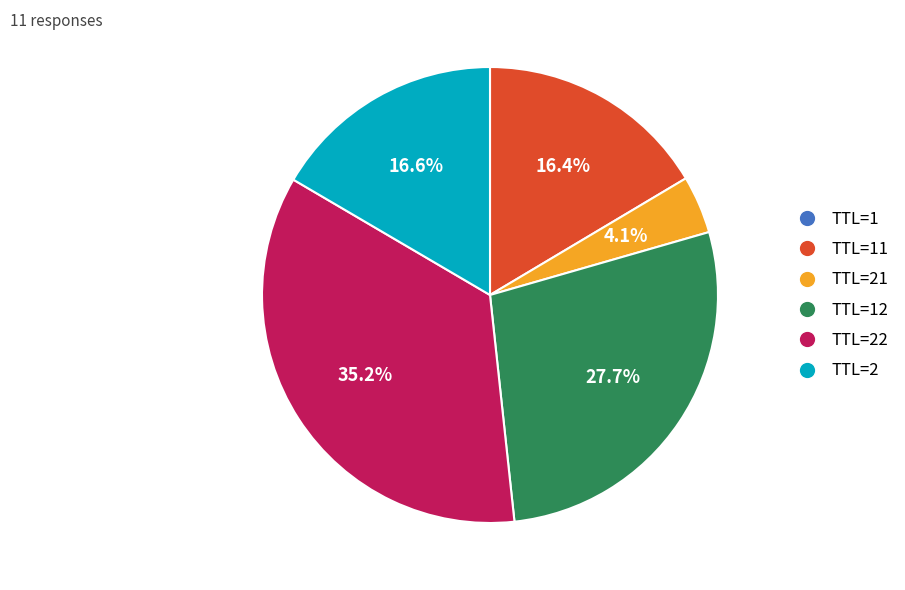

Does any single category account for the majority?

No